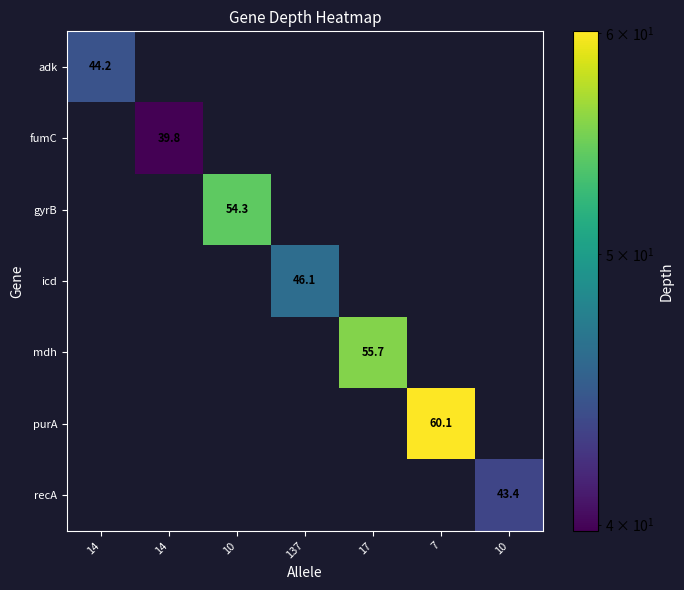

How many data points in purA are above 0?

1